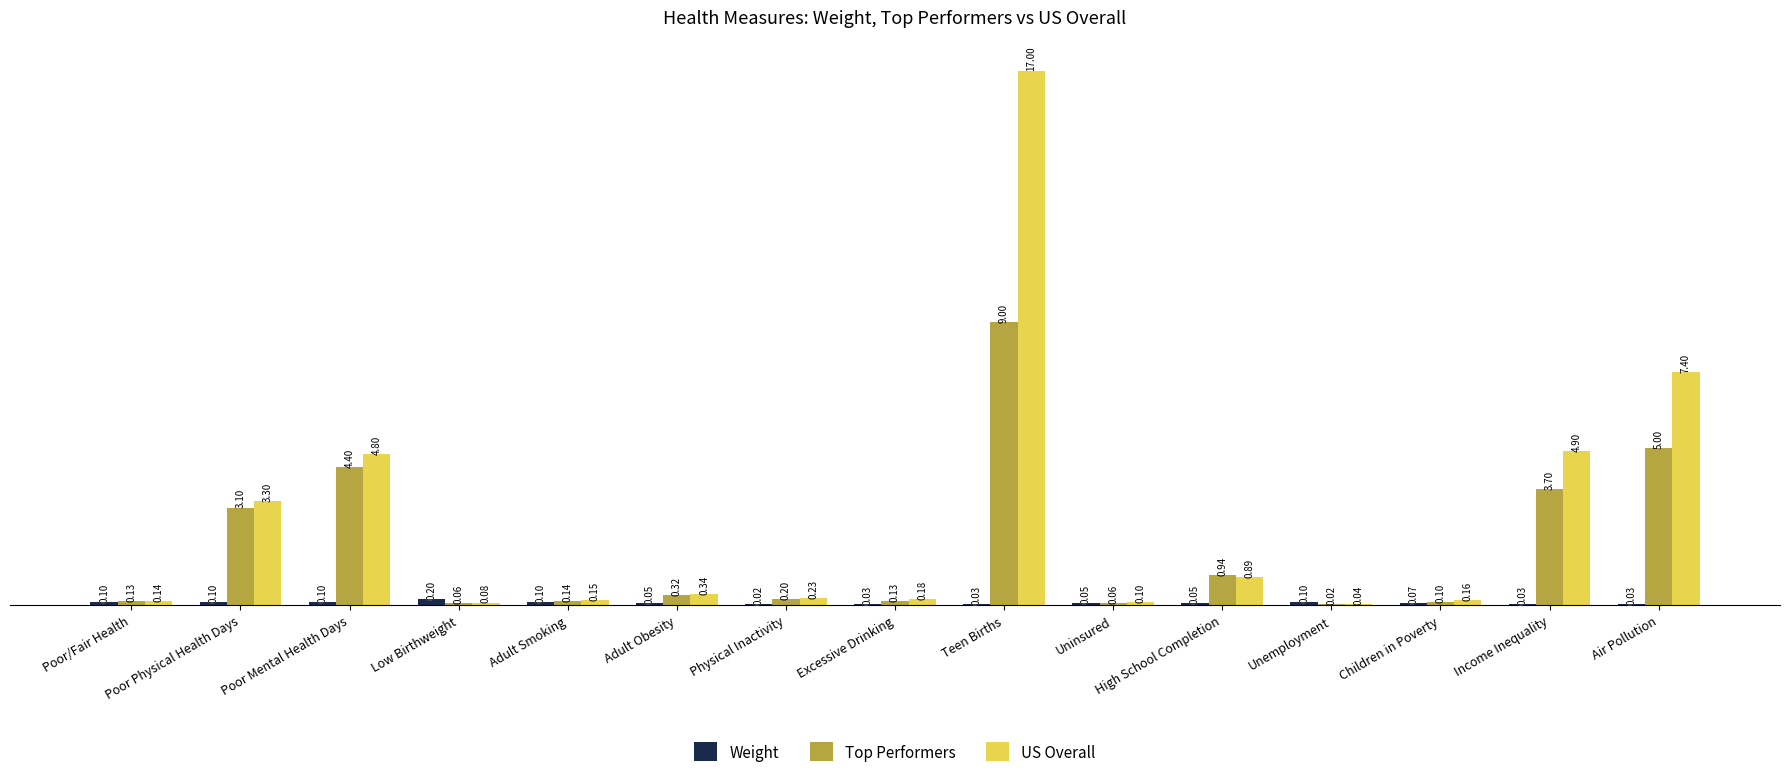

Between Poor Physical Health Days and Air Pollution, which series saw the biggest shift?

US Overall